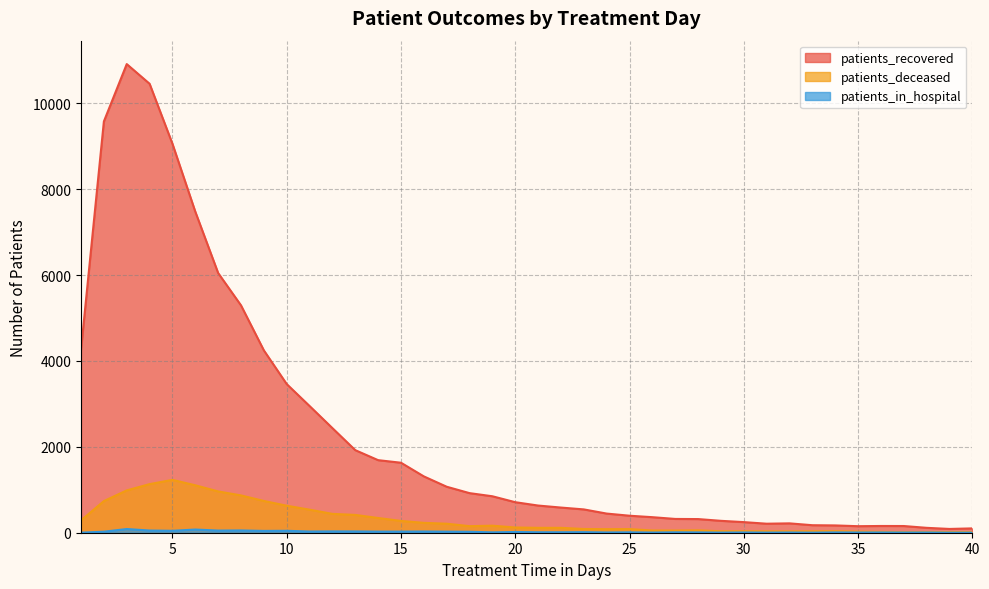

How many series are shown in this chart?

3